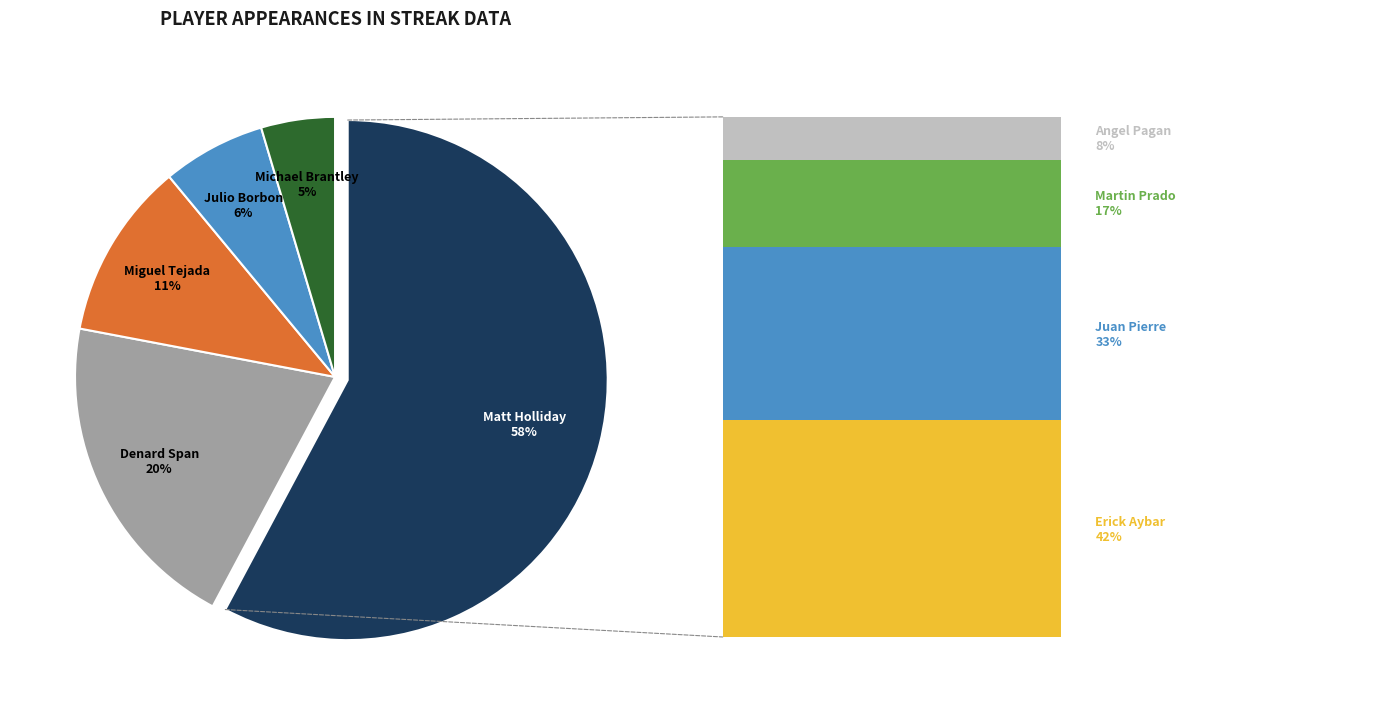

To the nearest percent, what is the average slice percentage?

20%